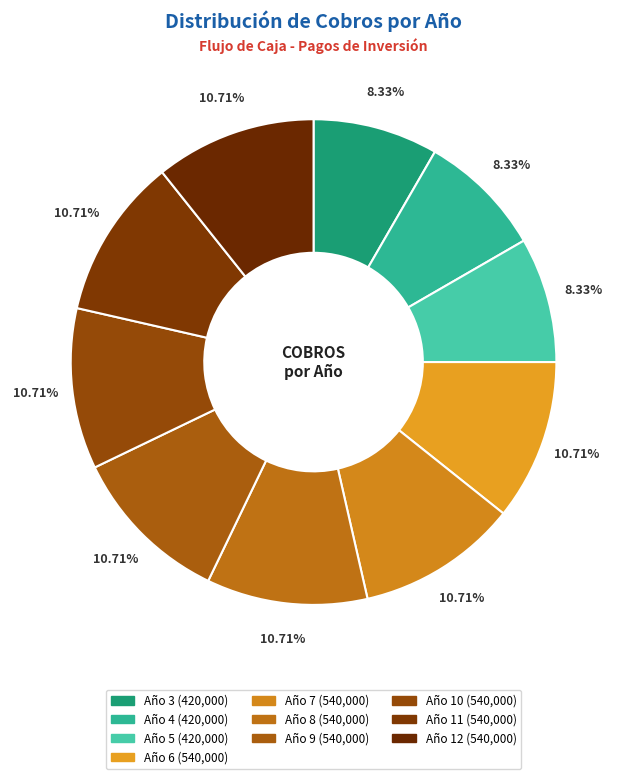

What is the largest slice in the pie chart?

Año 6